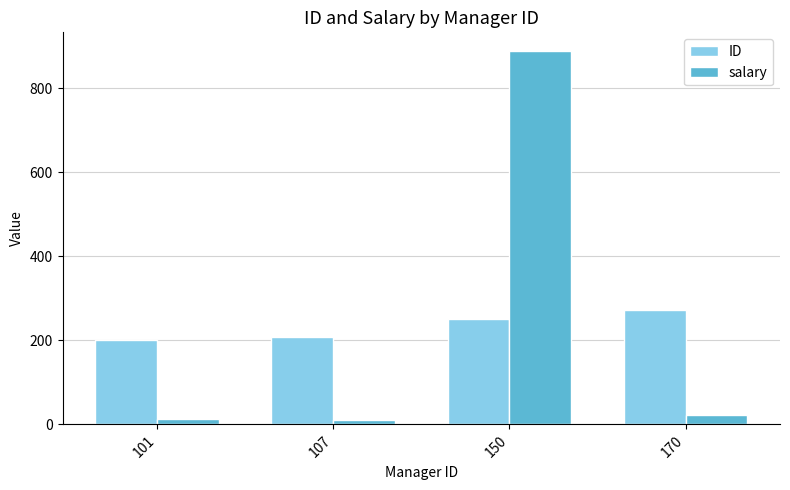

Rank the series at 150 from lowest to highest value.

ID, salary